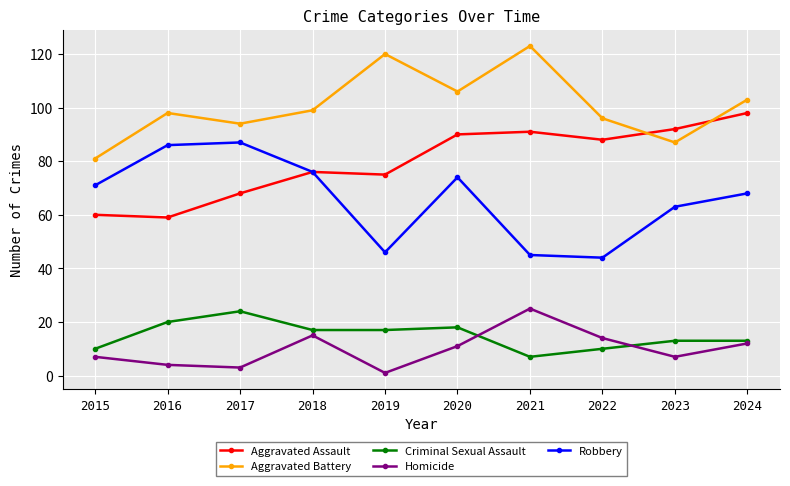

In Robbery, how many points are higher than both neighbors (excluding endpoints)?

2